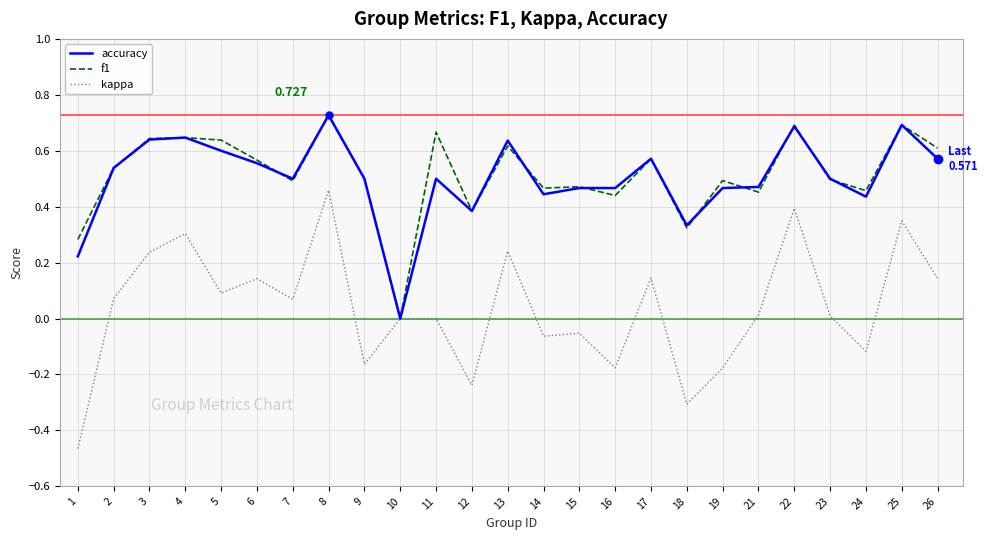

The value of f1 at 23 is 0.5. True or false?

True